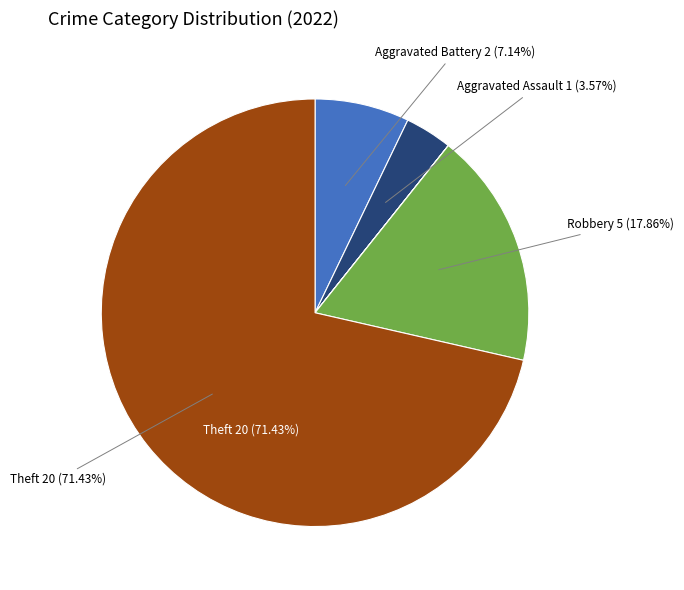

Does any single category account for the majority?

Yes